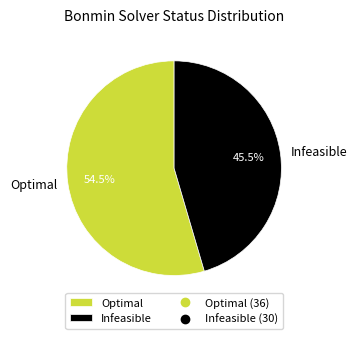

What percentage do Optimal and Infeasible together represent?

100.0%